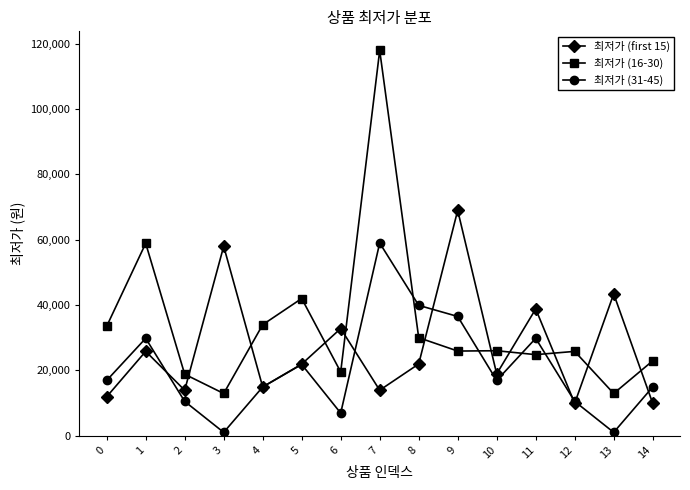

Rank the series by their maximum value, from highest to lowest.

최저가 (16-30), 최저가 (first 15), 최저가 (31-45)